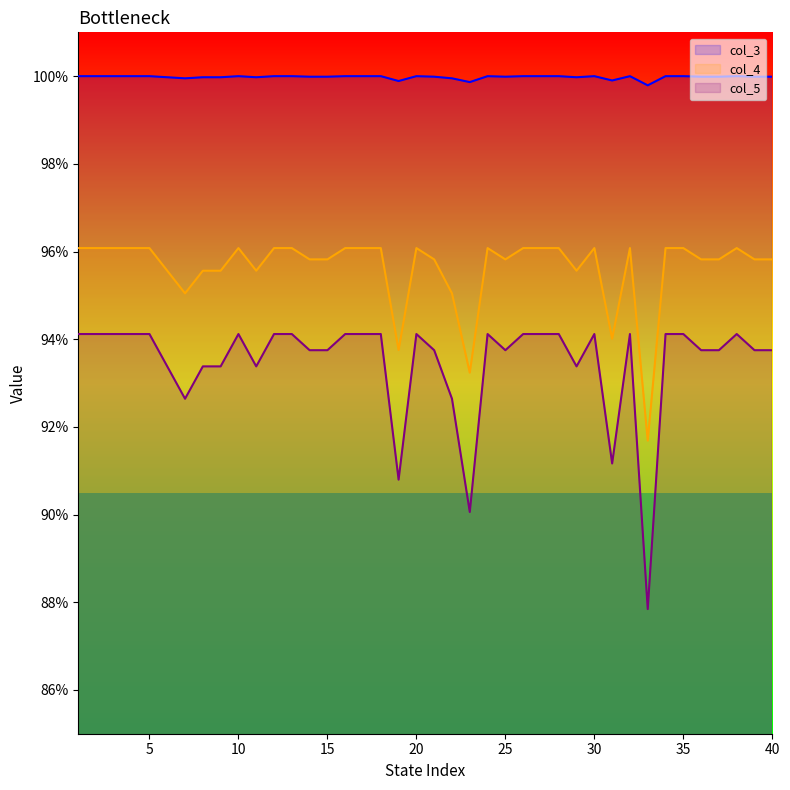

What are all the series names shown in the legend?

col_3, col_4, col_5